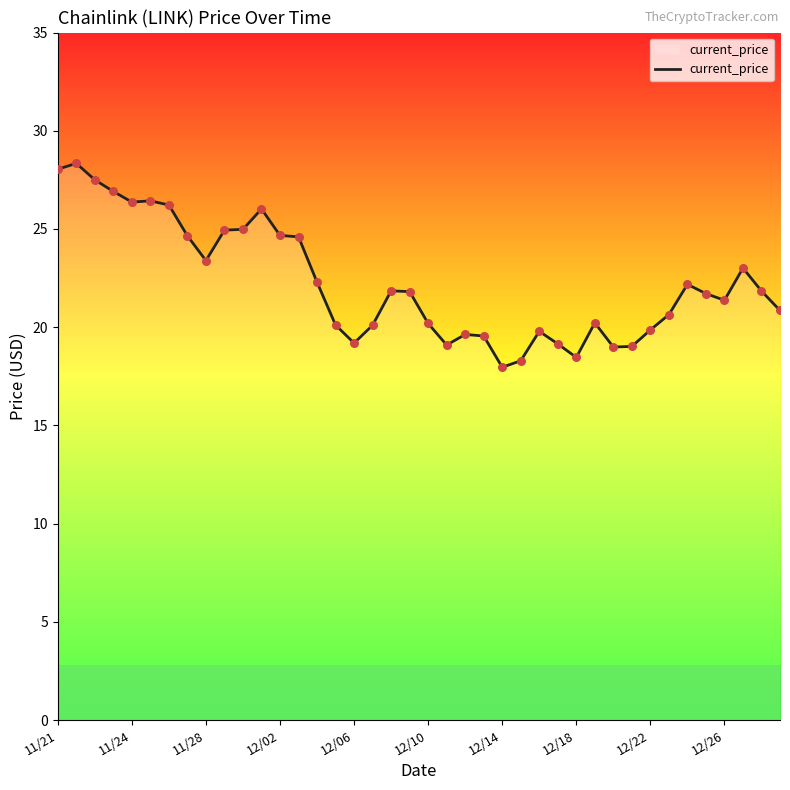

What is the maximum value for current_price?

28.3